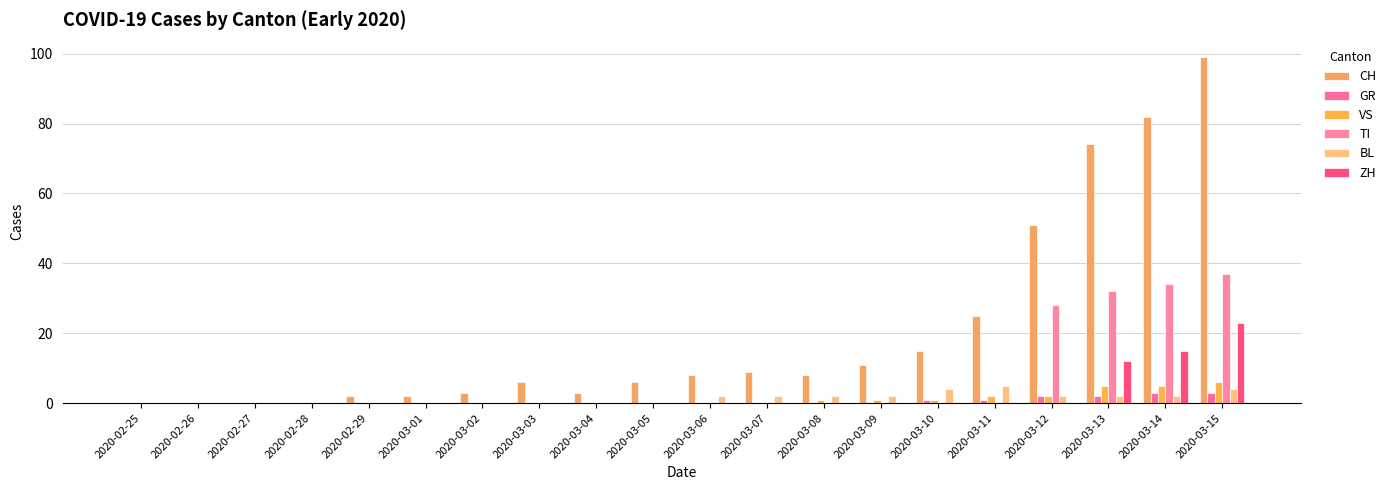

Which series changed the most between 2020-03-02 and 2020-03-13?

CH